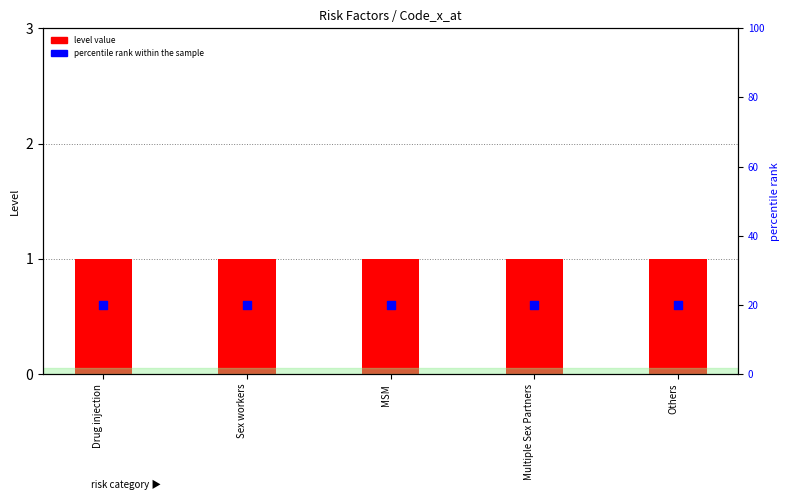

At how many categories does at least one series exceed 19?

5